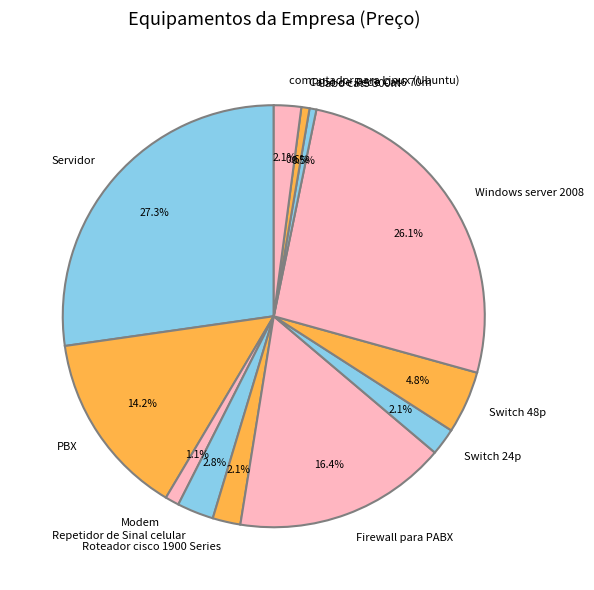

What portion of the pie excludes PBX?

85.8%